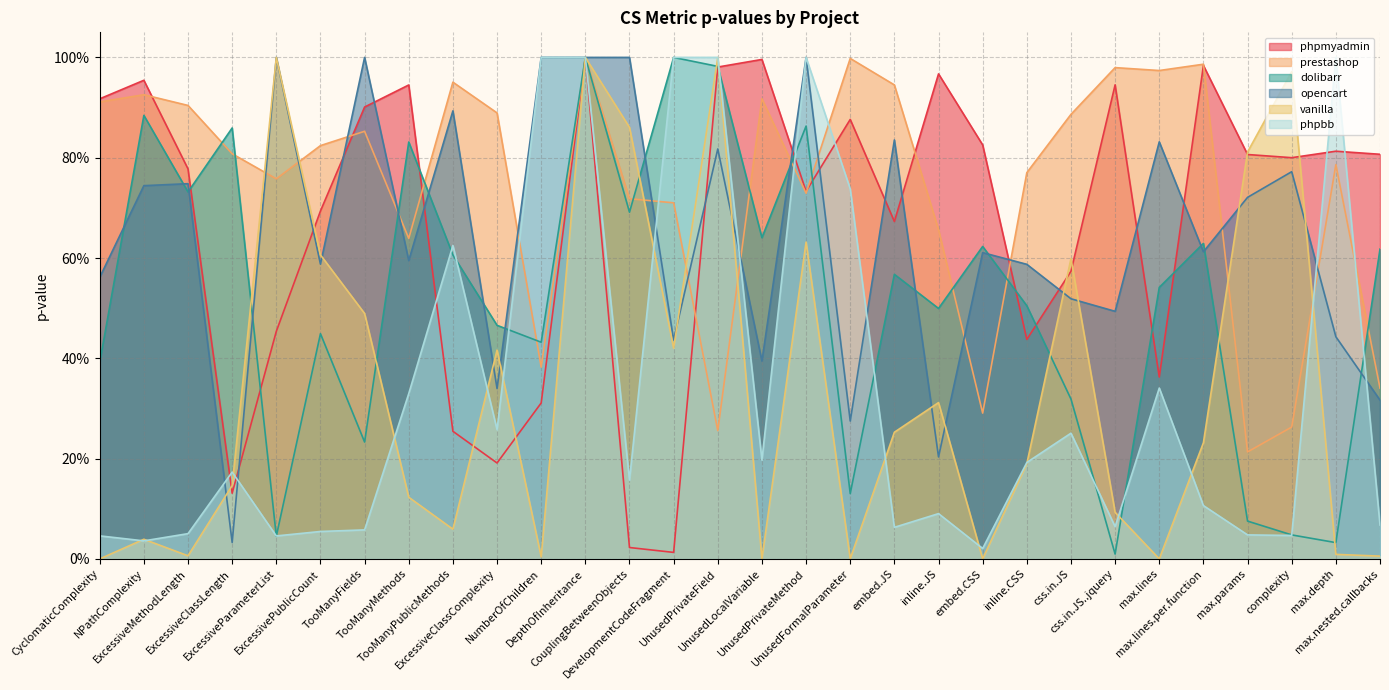

Between UnusedFormalParameter and UnusedPrivateMethod, which is larger?

UnusedFormalParameter